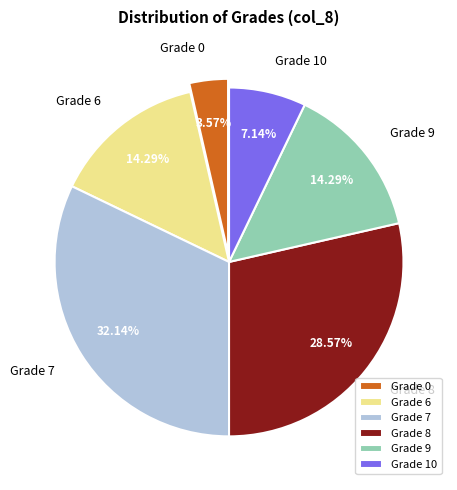

Is there any slice that represents more than half of the pie?

No